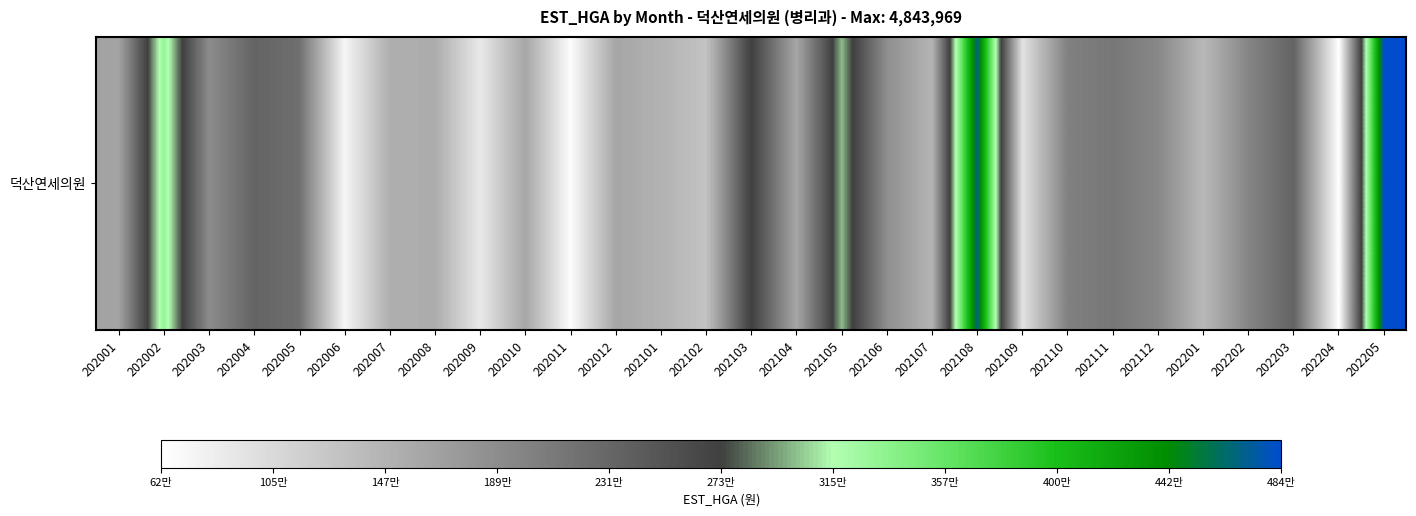

Between 202004 and 202101, which is larger?

202004